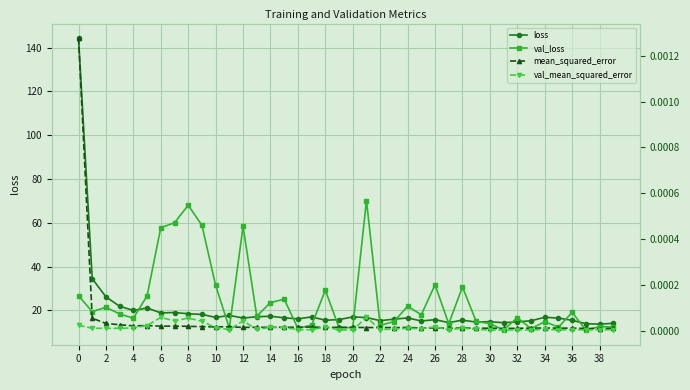

Is it true that val_loss equals 11.9 at 16?

True